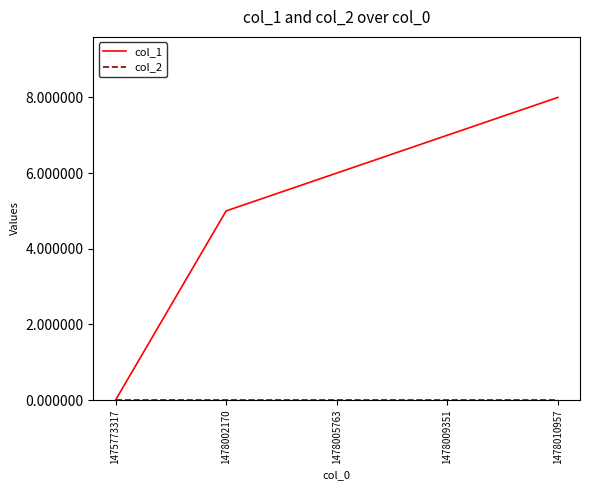

How many lines are shown in the chart?

2